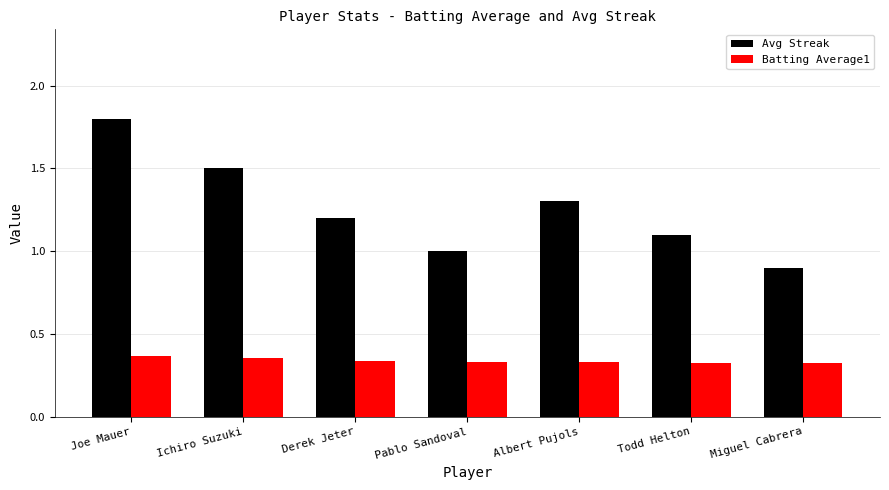

Is it true that Batting Average1 equals 0.1 at Derek Jeter?

False